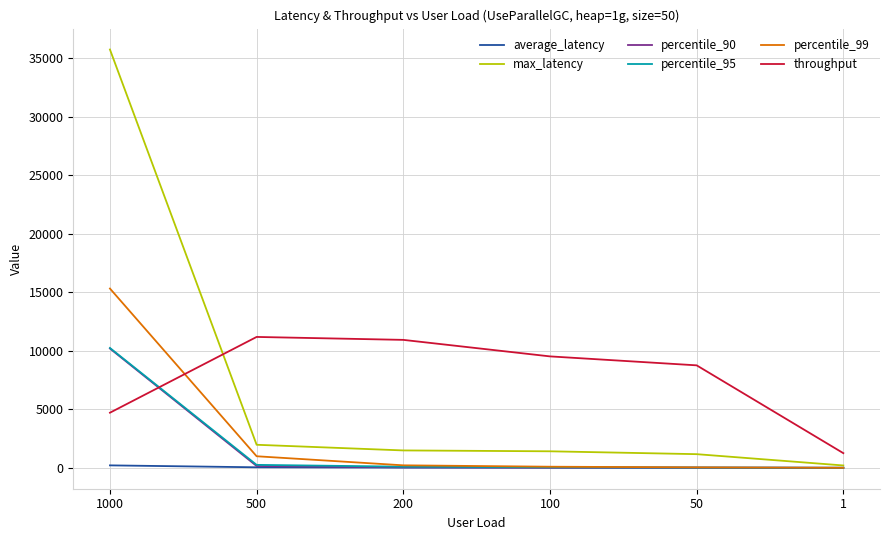

Which series has the widest spread of values?

max_latency